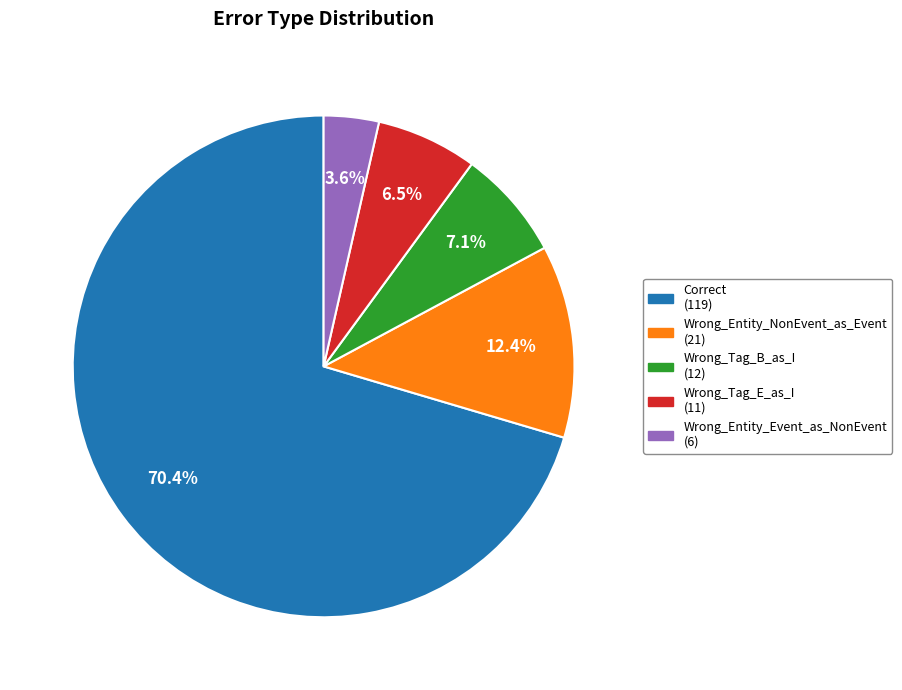

How many slices are in this pie chart?

5